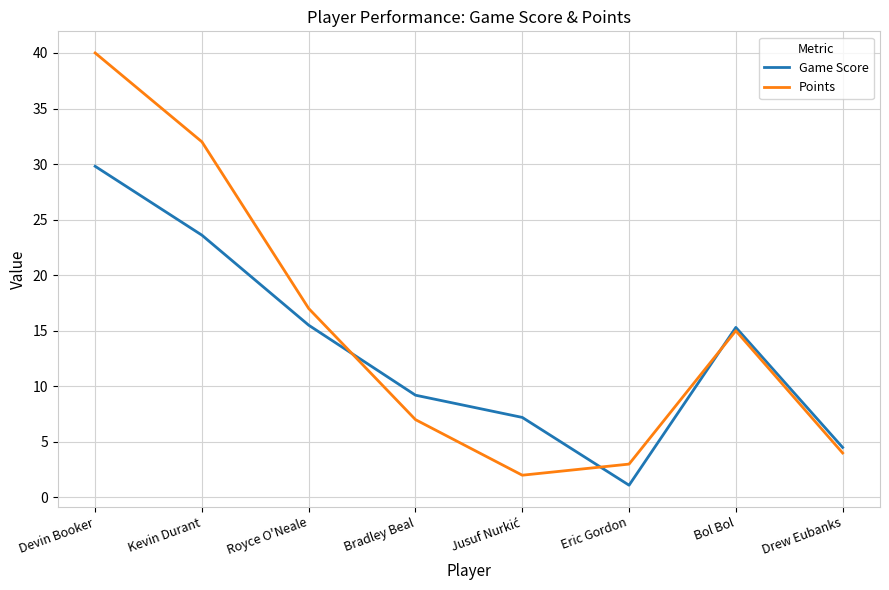

How many times do Game Score and Points cross each other?

3